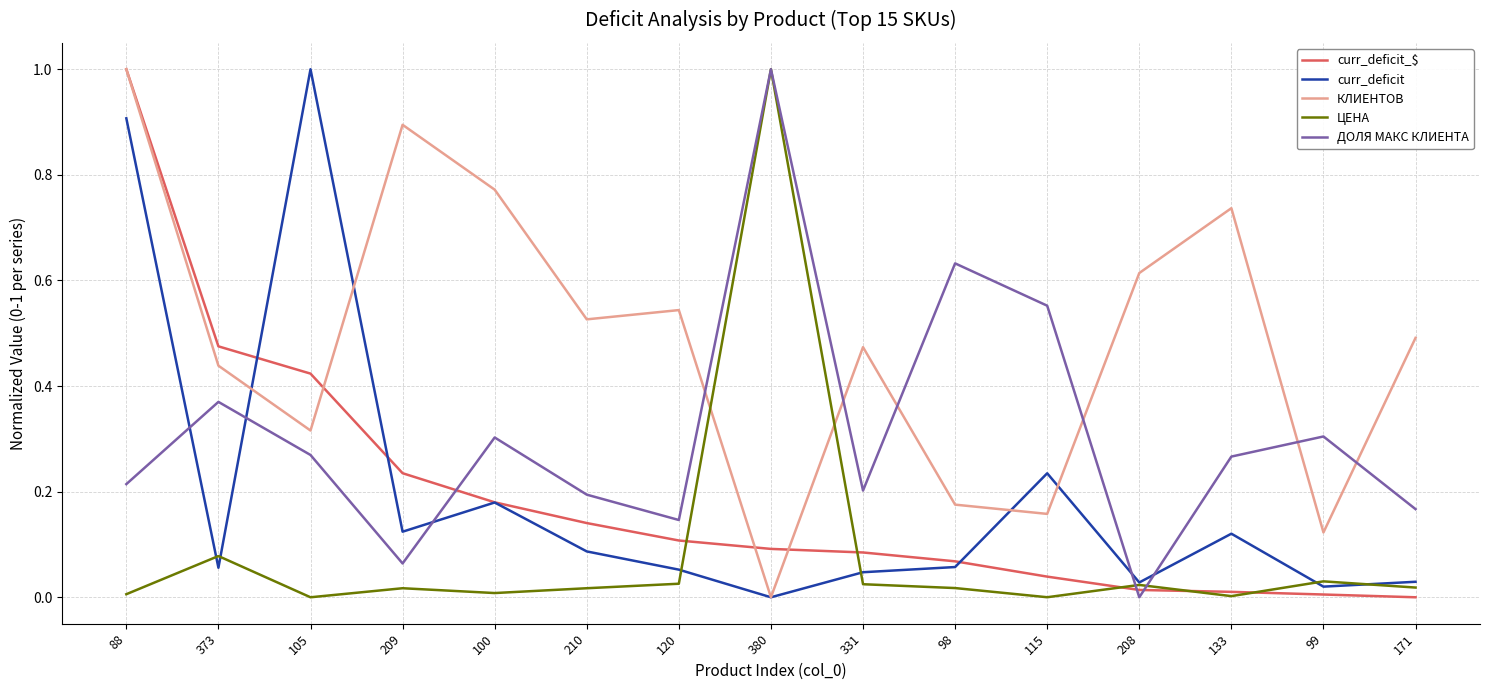

What is the maximum value for ДОЛЯ МАКС КЛИЕНТА?

1.0